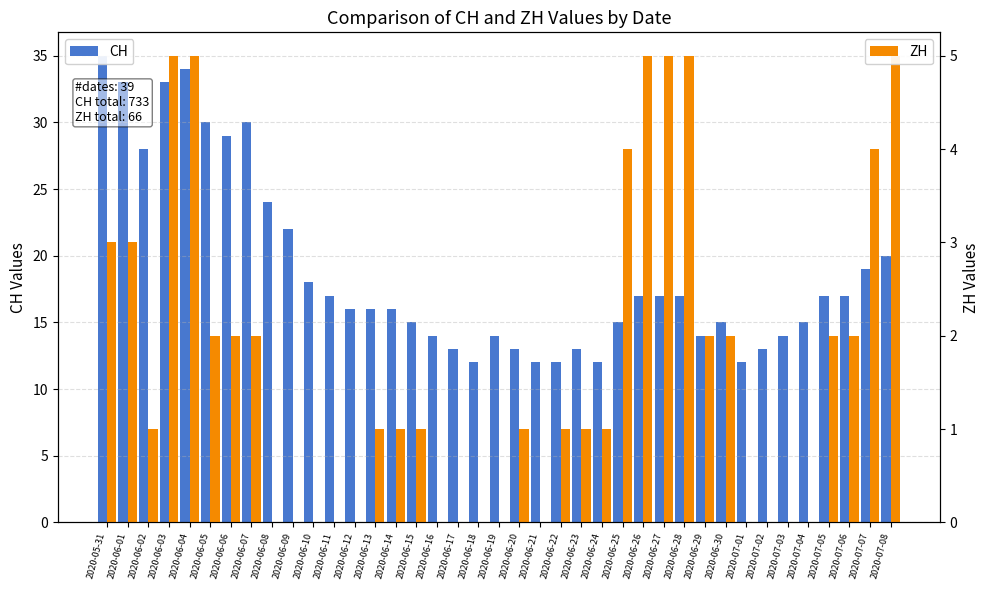

What is the highest value of the CH series?

35